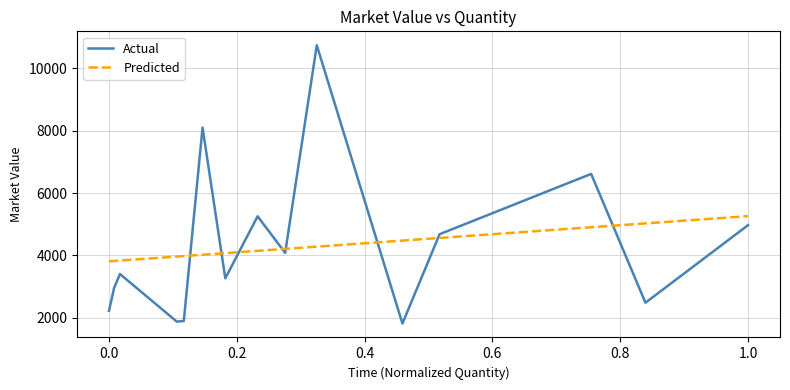

Which series ends up on top after the final intersection of Predicted and Actual?

Predicted